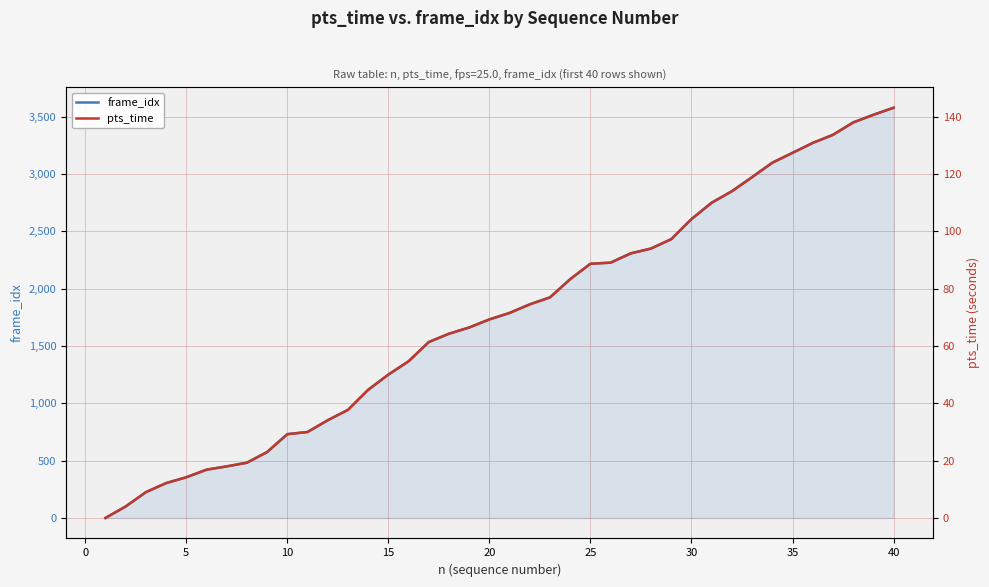

True or false: pts_time and frame_idx intersect in this chart.

False